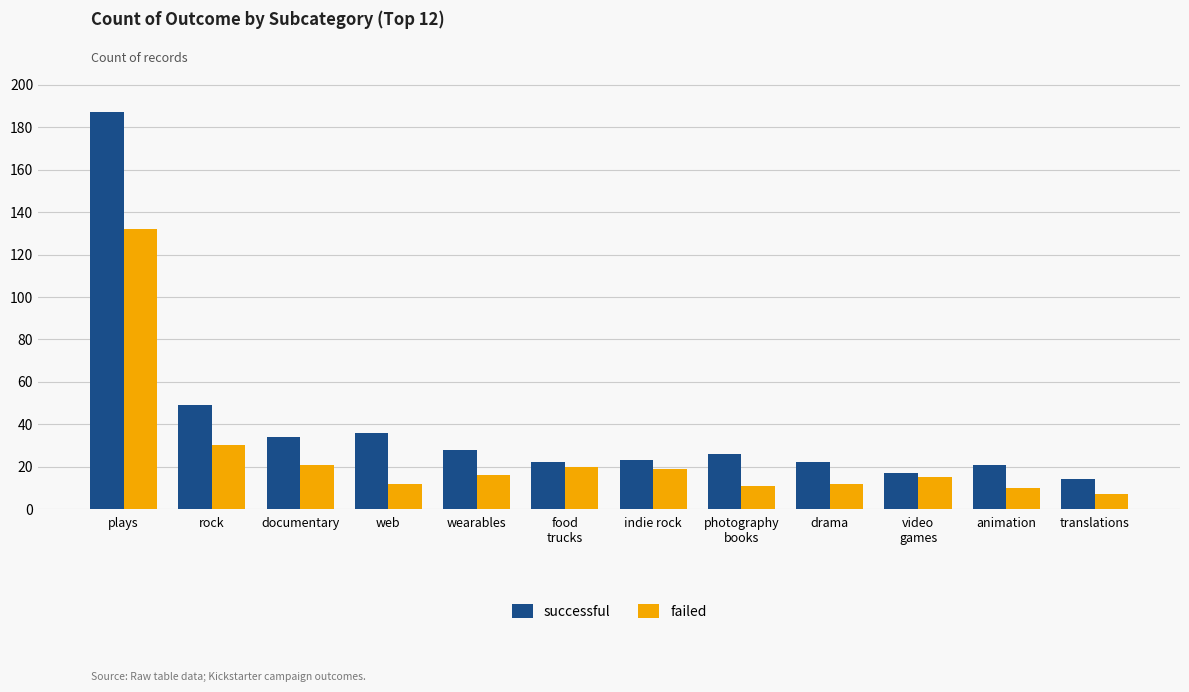

What is the minimum value shown in the chart?

7